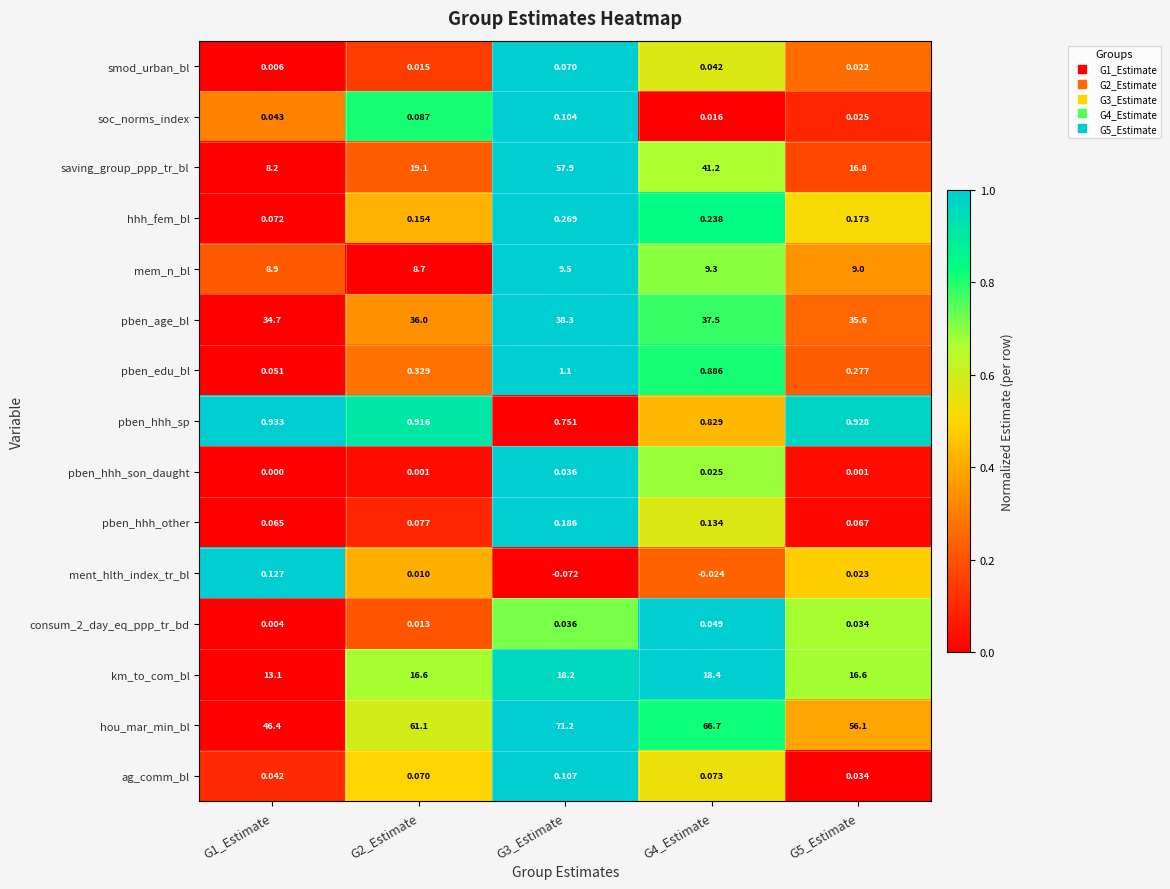

Between G2_Estimate and G4_Estimate, which series saw the biggest shift?

saving_group_ppp_tr_bl